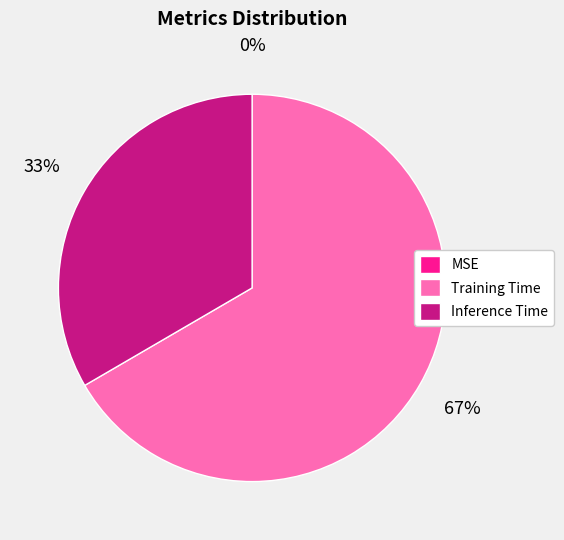

Is the sum of Inference Time and Training Time greater than half?

Yes